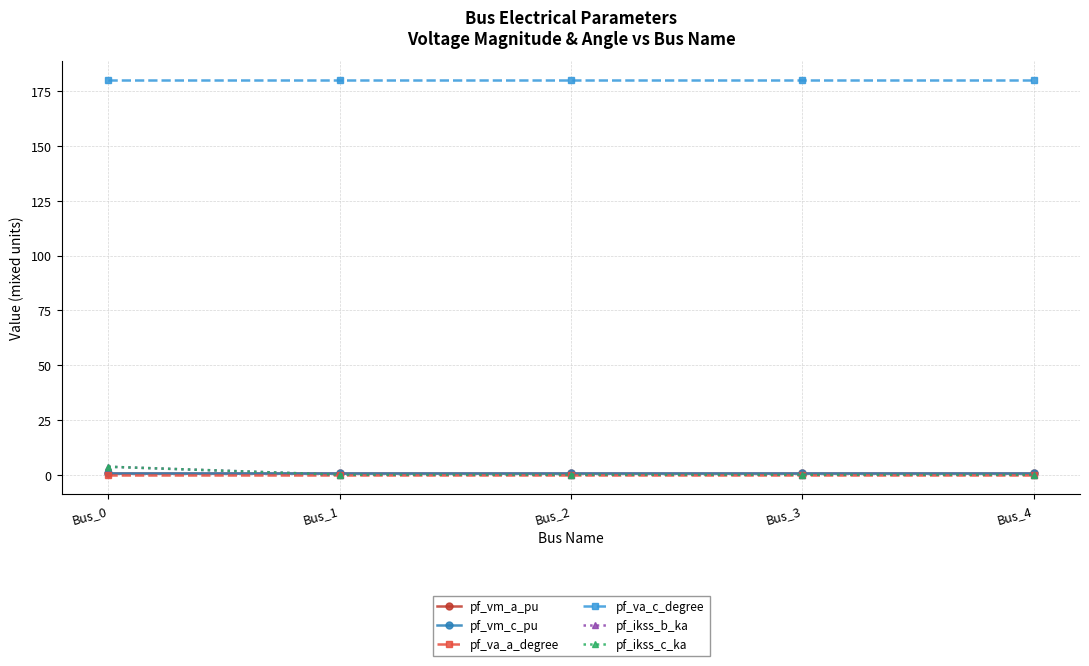

Does the chart have visible grid lines?

Yes